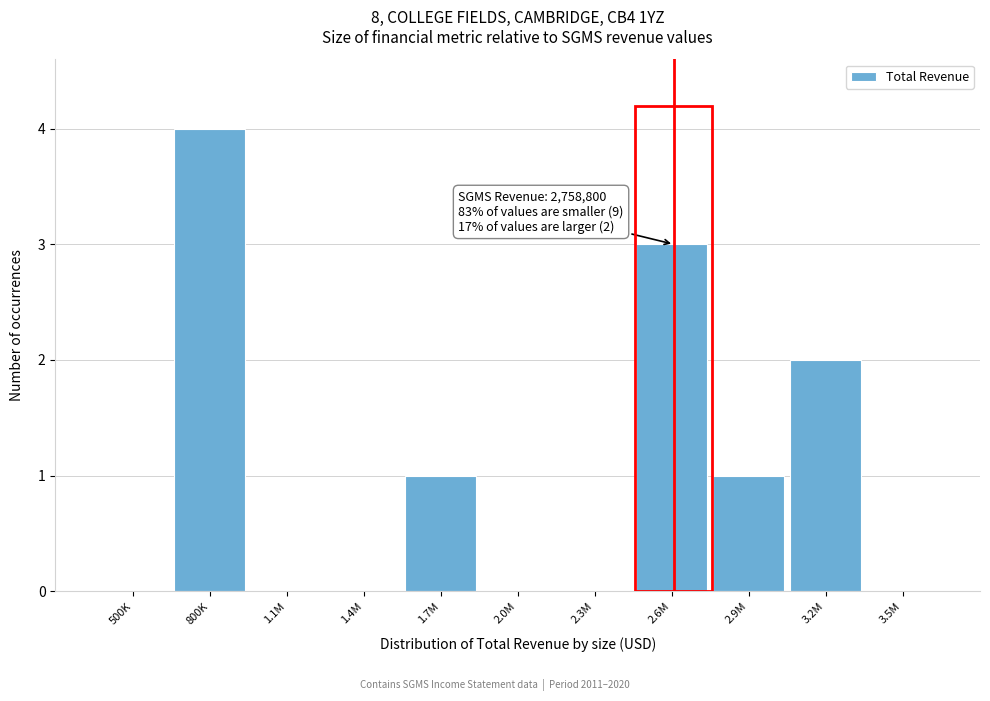

Reading left to right, what are all the values shown in this chart?

500K=0	800K=4	1.1M=0	1.4M=0	1.7M=1	2.0M=0	2.3M=0	2.6M=3	2.9M=1	3.2M=2	3.5M=0